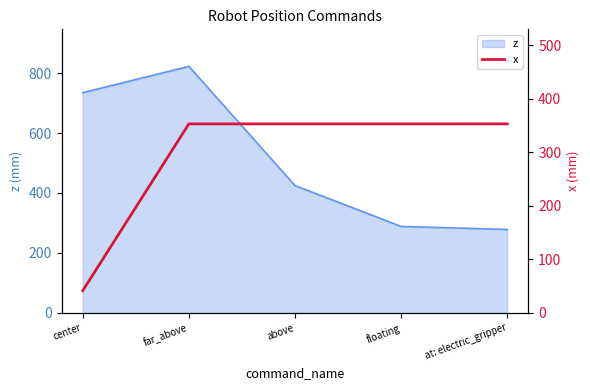

Reading left to right, what are all the values shown in this chart?

center=41.6	far_above=352.9	above=352.9	floating=352.9	at: electric_gripper=352.9